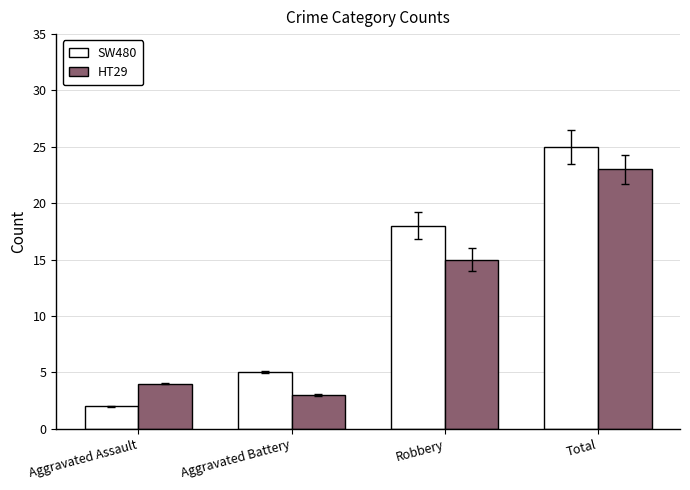

What is the maximum value for SW480?

25